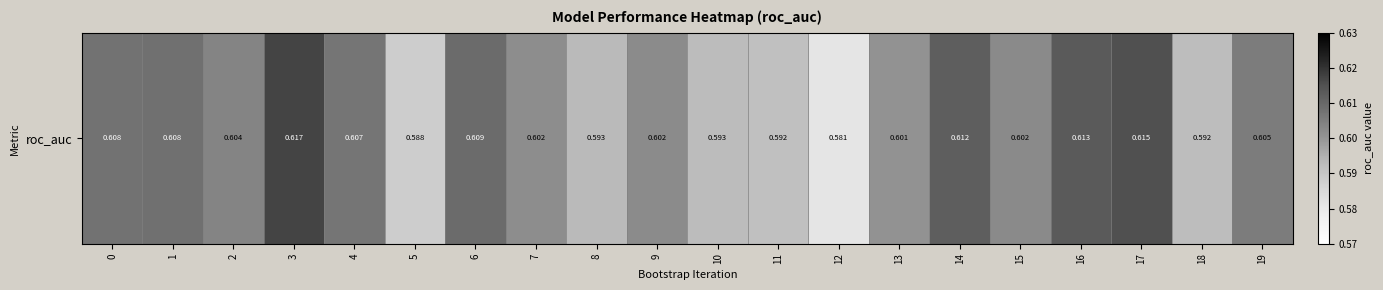

What is the sum of all values?

12.0